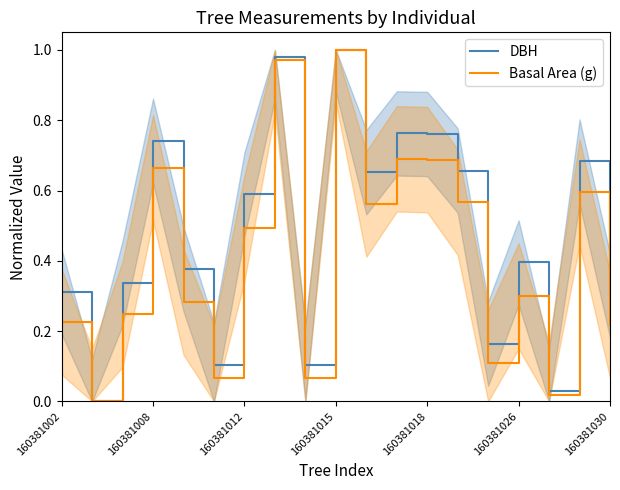

Rank the series by their maximum value, from highest to lowest.

DBH, Basal Area (g)